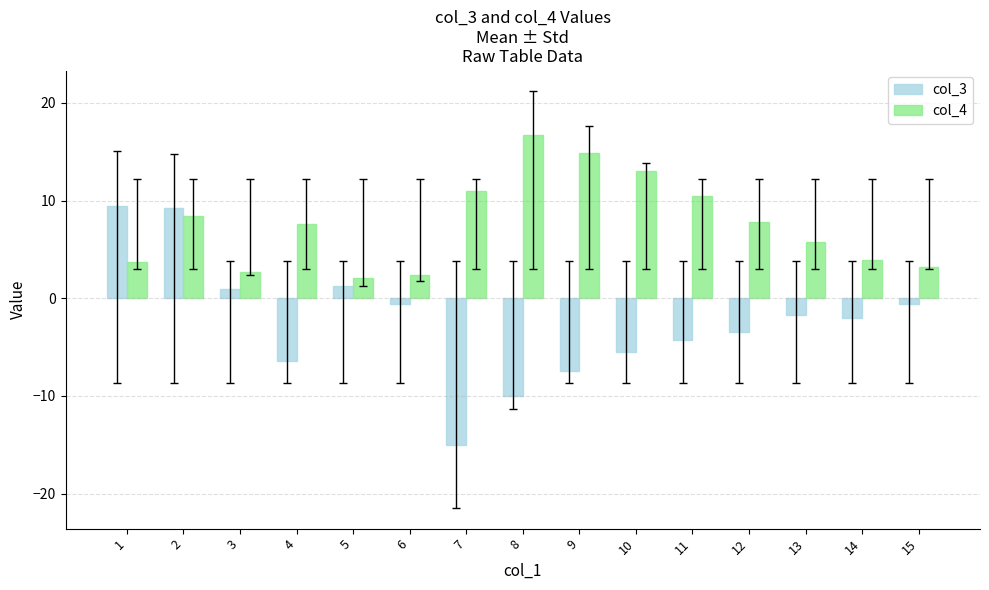

Which series has the largest total across all categories?

col_4